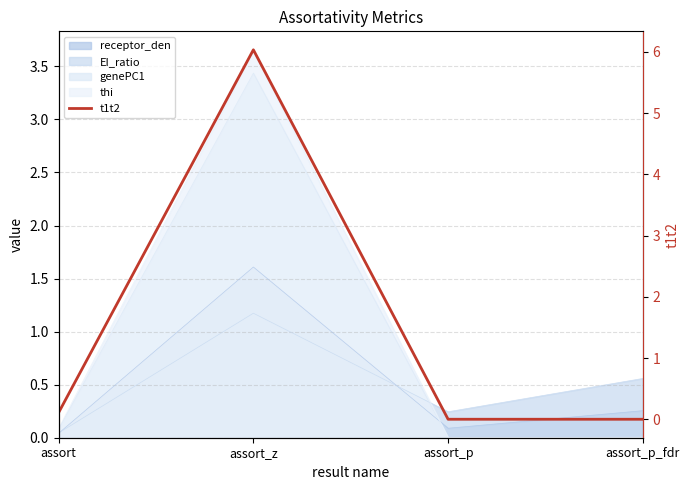

Reading left to right, transcribe all the data shown in this chart.

0.1	6.0	0.0	0.0